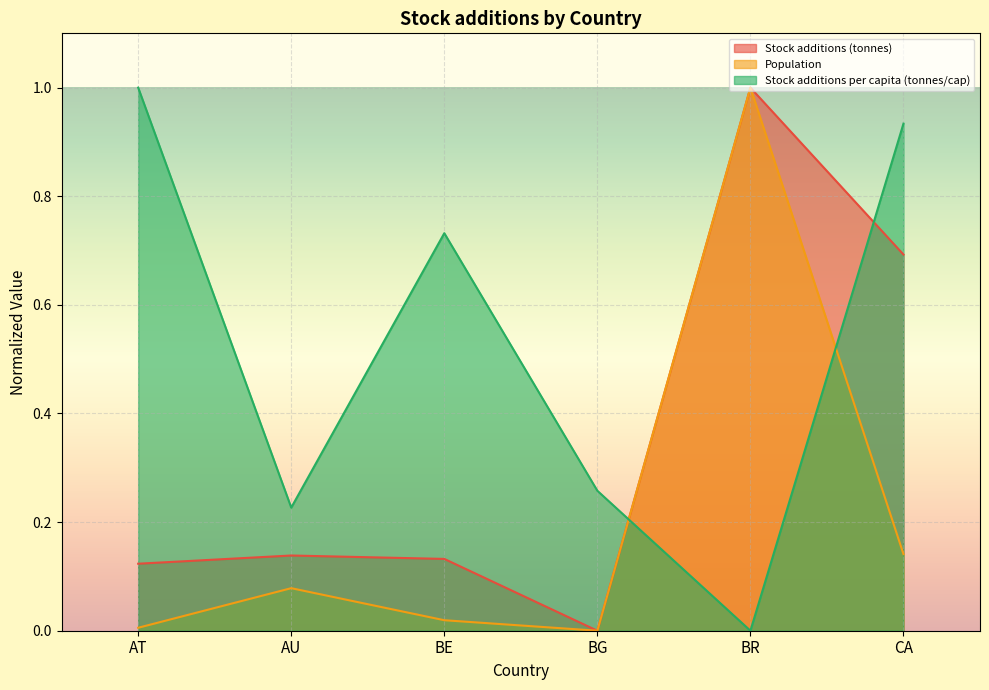

Is it true that Stock additions (tonnes) equals 0.7 at BG?

False